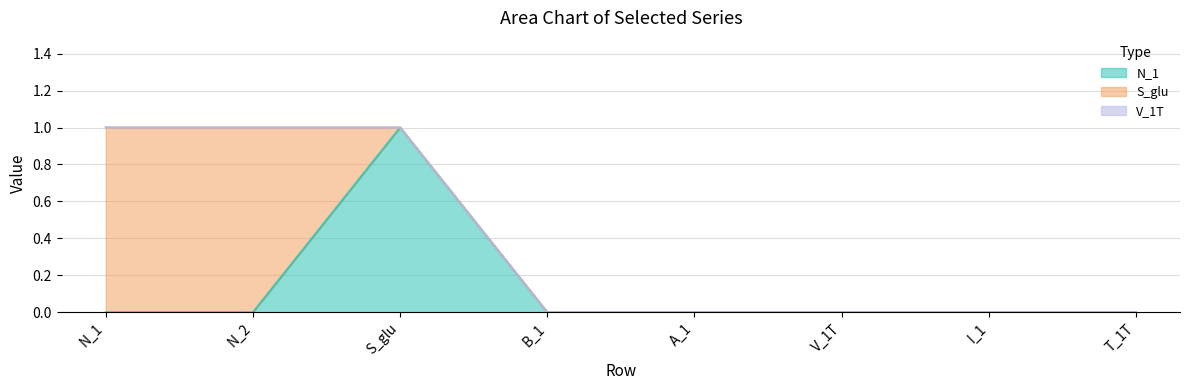

True or false: N_1 has a value of -1 at T_1T.

False